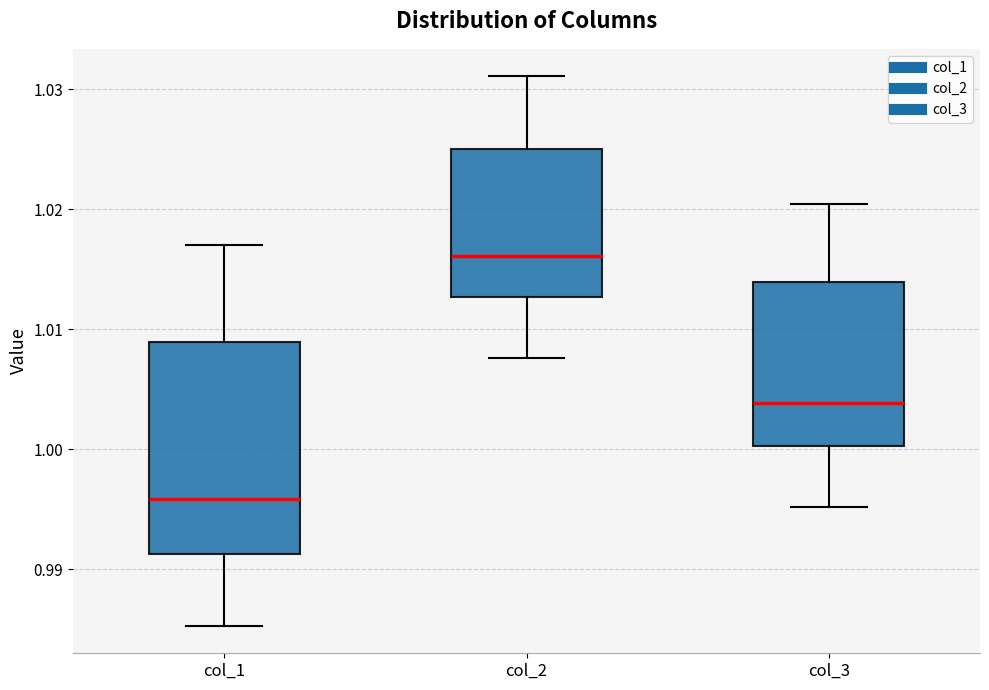

Where does the median line of the box for col_1 sit on the y-axis? The values are not printed on the chart, so give them approximately, as read against the axis.

0.996